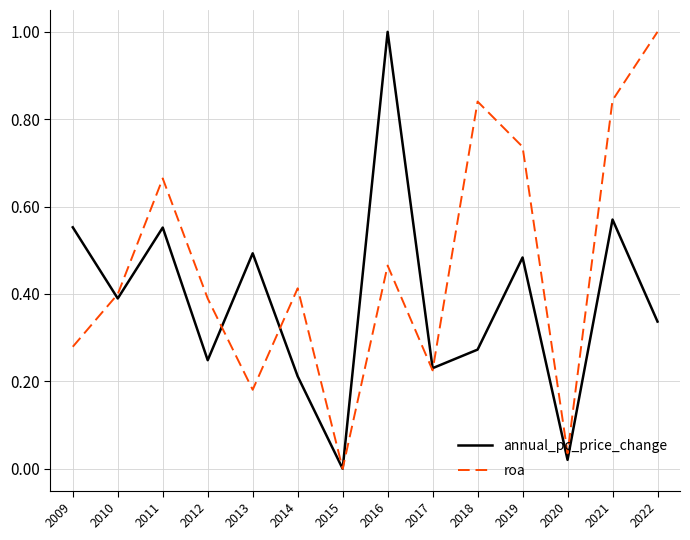

Is this an area chart (filled region under the line)?

No